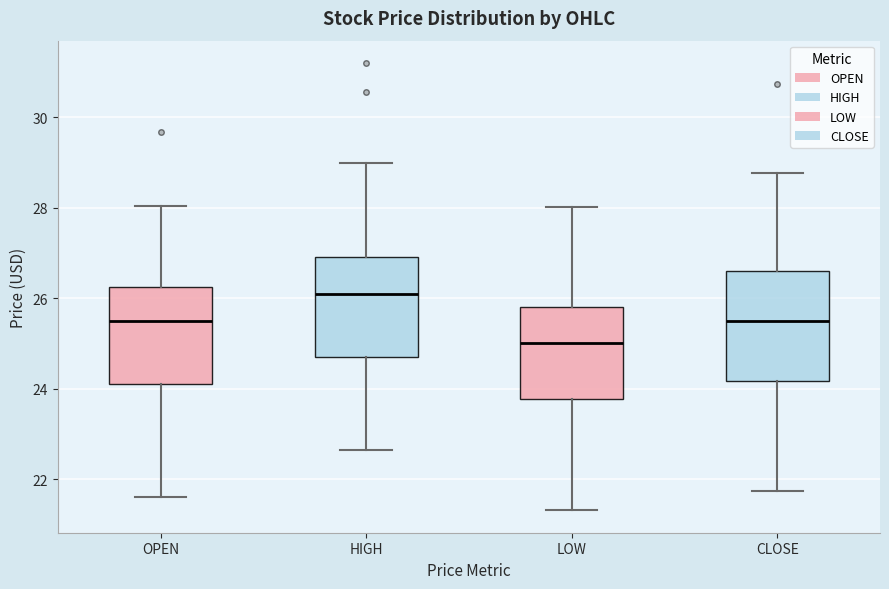

Reading left to right, transcribe this box plot: for each box, give where its median line is, the range the box spans, and where its two whiskers end, as read against the y-axis. The values are not printed on the chart, so give them approximately, as read against the axis.

OPEN: median 25.4, box 24.2 to 26.2, whiskers 21.6 to 28.0
HIGH: median 26.2, box 24.6 to 27.0, whiskers 22.6 to 29.0
LOW: median 25.0, box 23.8 to 25.8, whiskers 21.4 to 28.0
CLOSE: median 25.6, box 24.2 to 26.6, whiskers 21.8 to 28.8